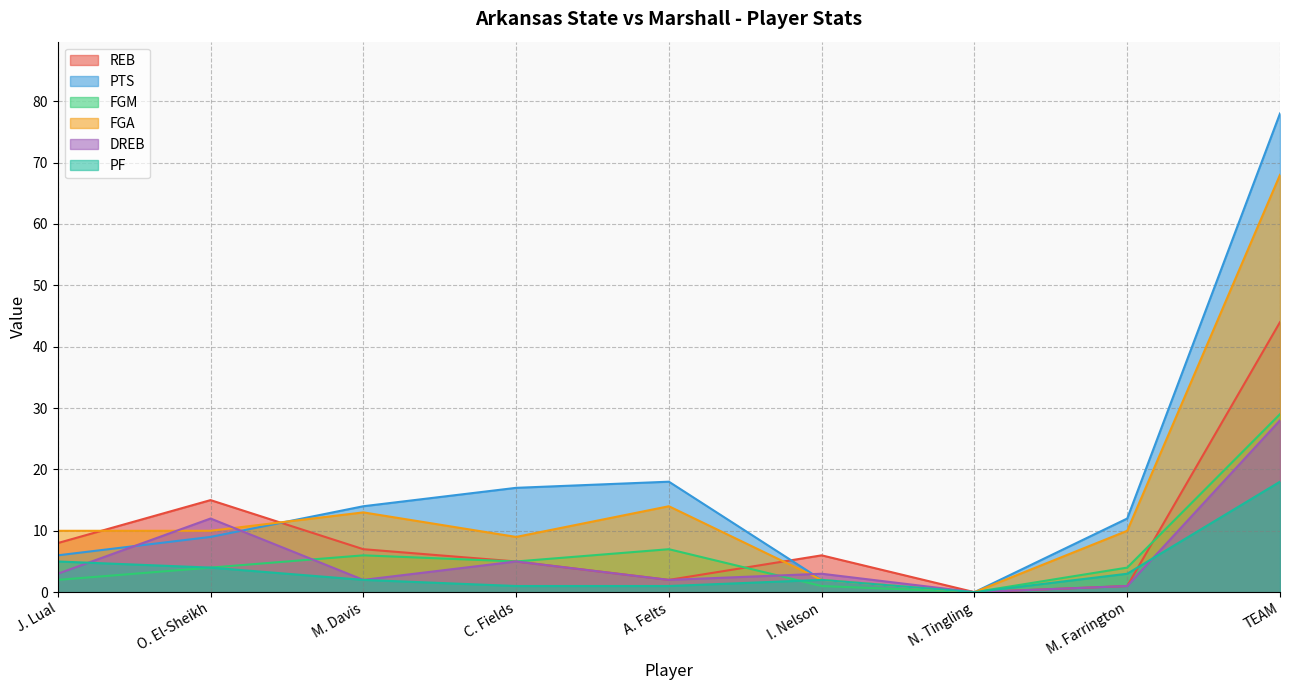

What is the total value across all series at M. Farrington?

31